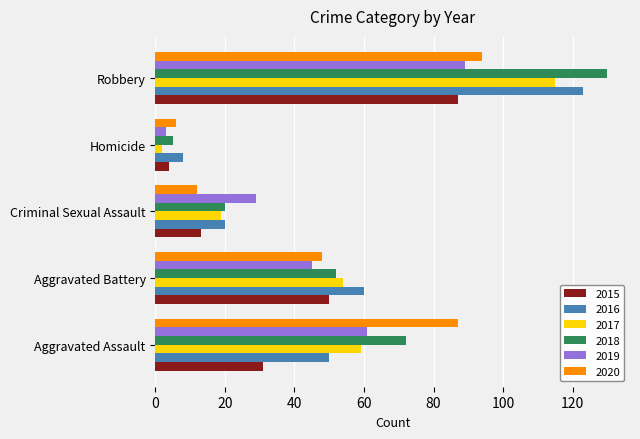

What is the difference between the highest and lowest values at Homicide?

6